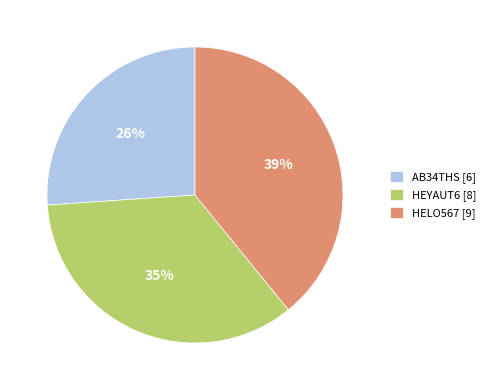

How many segments does this pie chart have?

3